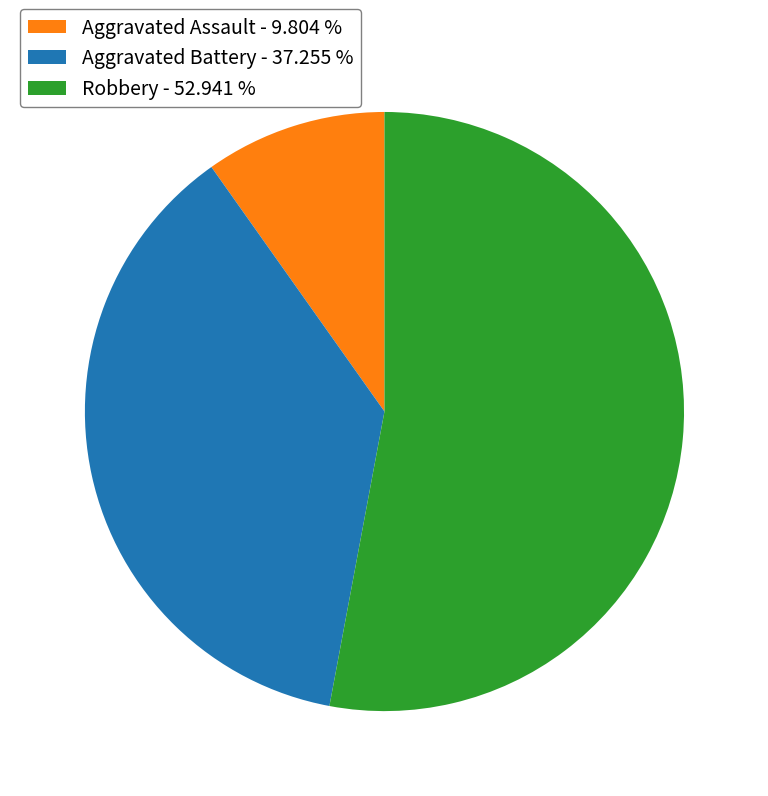

Do Aggravated Battery - 37.255 % and Aggravated Assault - 9.804 % together represent more than half of the pie?

No